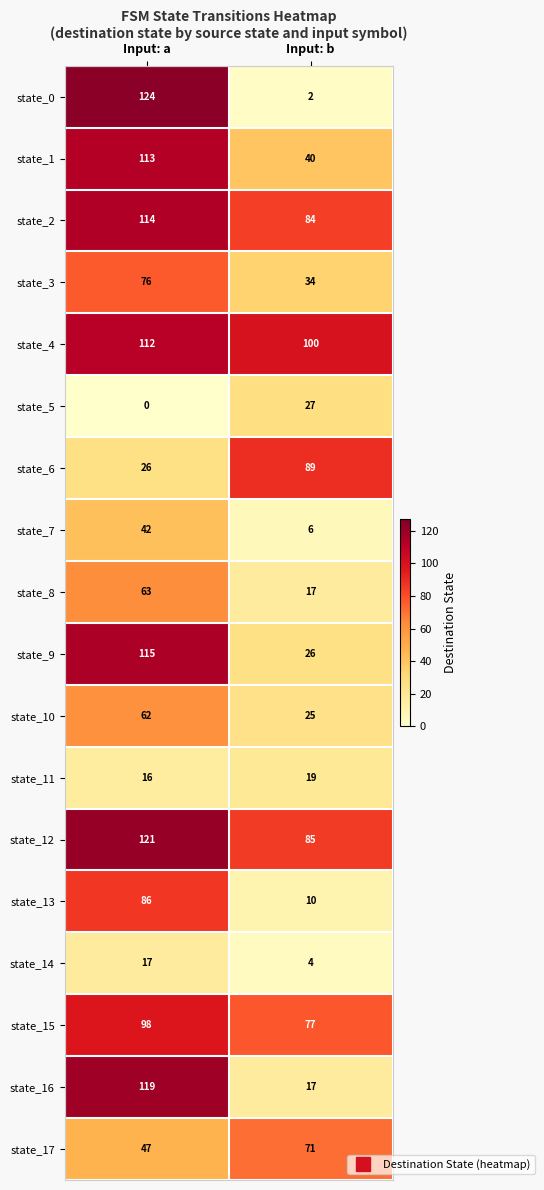

At how many categories does at least one series exceed 119?

1